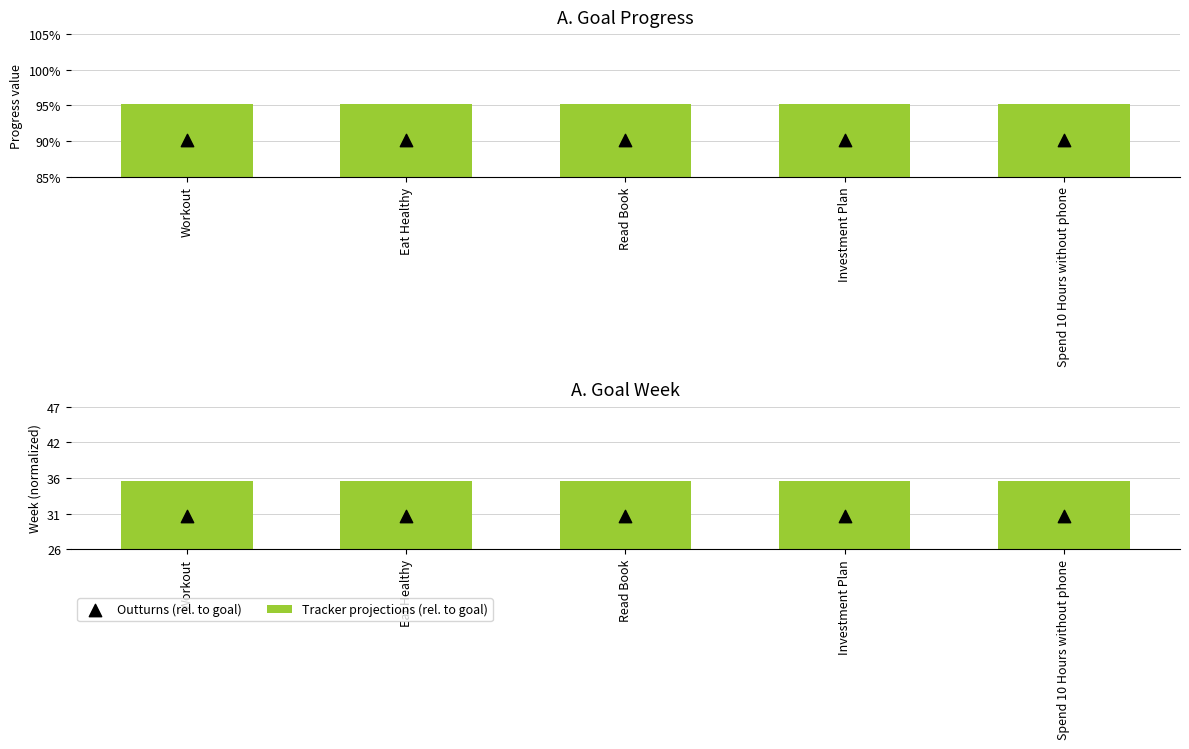

Which series has the widest spread of Y values?

Tracker projections (rel. to goal)